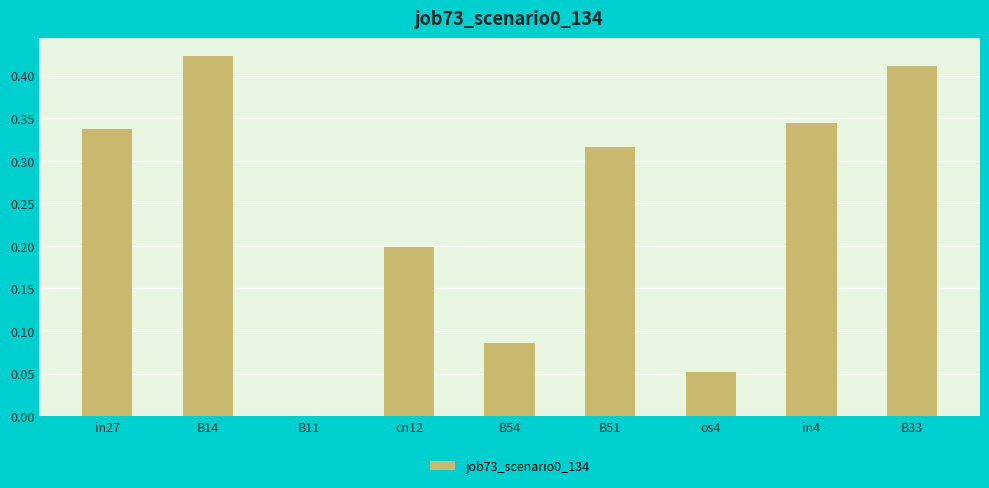

Where is the data nearest to the value 0?

B11